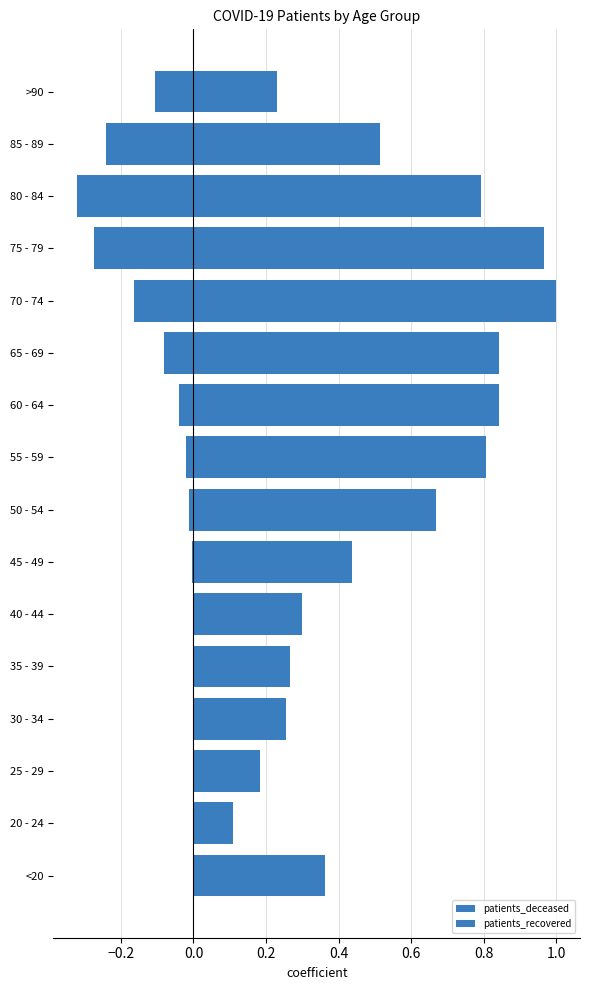

Rank the series by their average value, from highest to lowest.

patients_recovered, patients_deceased